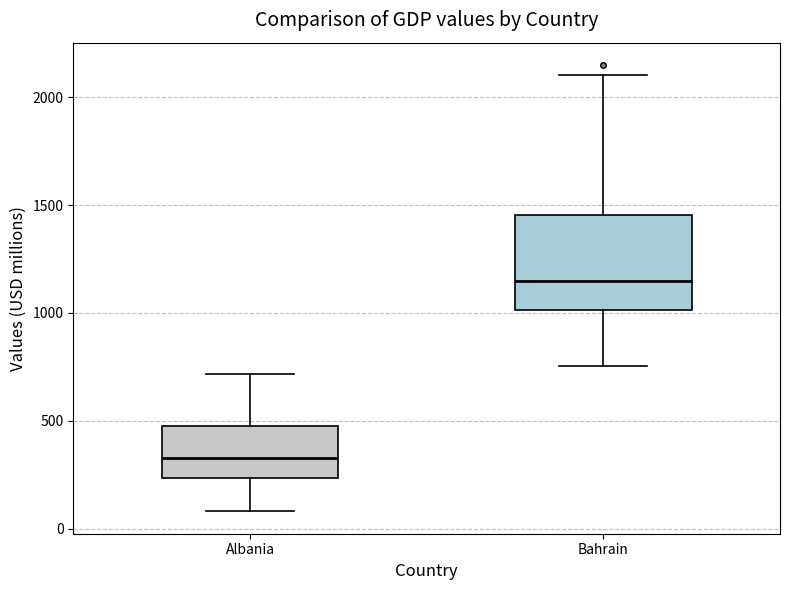

Which box's median line is the lowest?

Albania